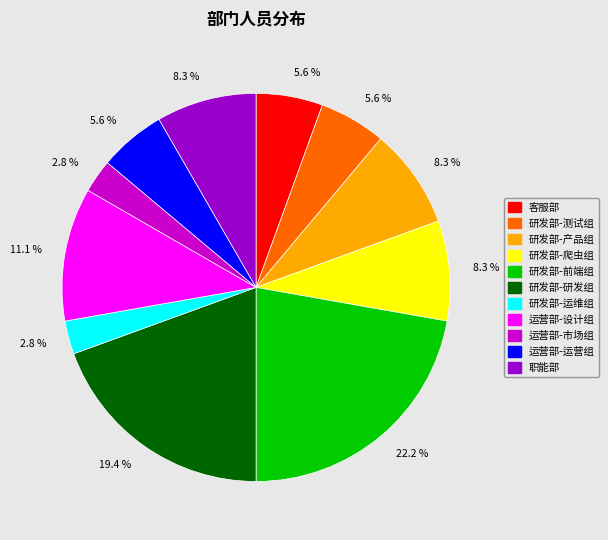

Is there a majority slice in this chart?

No